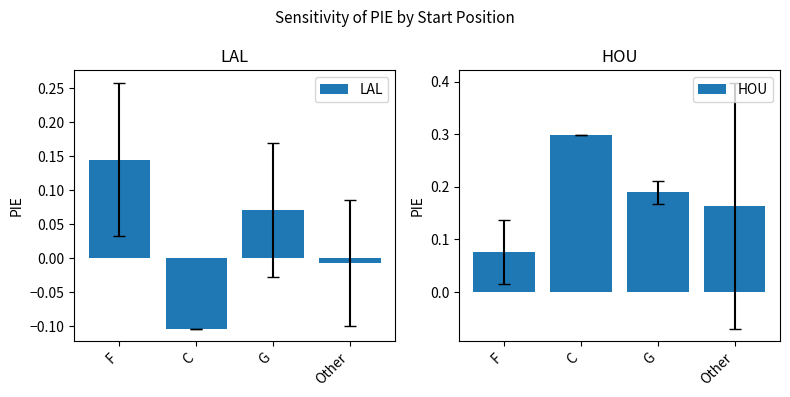

What is the label of the 2nd bar from the right?

G